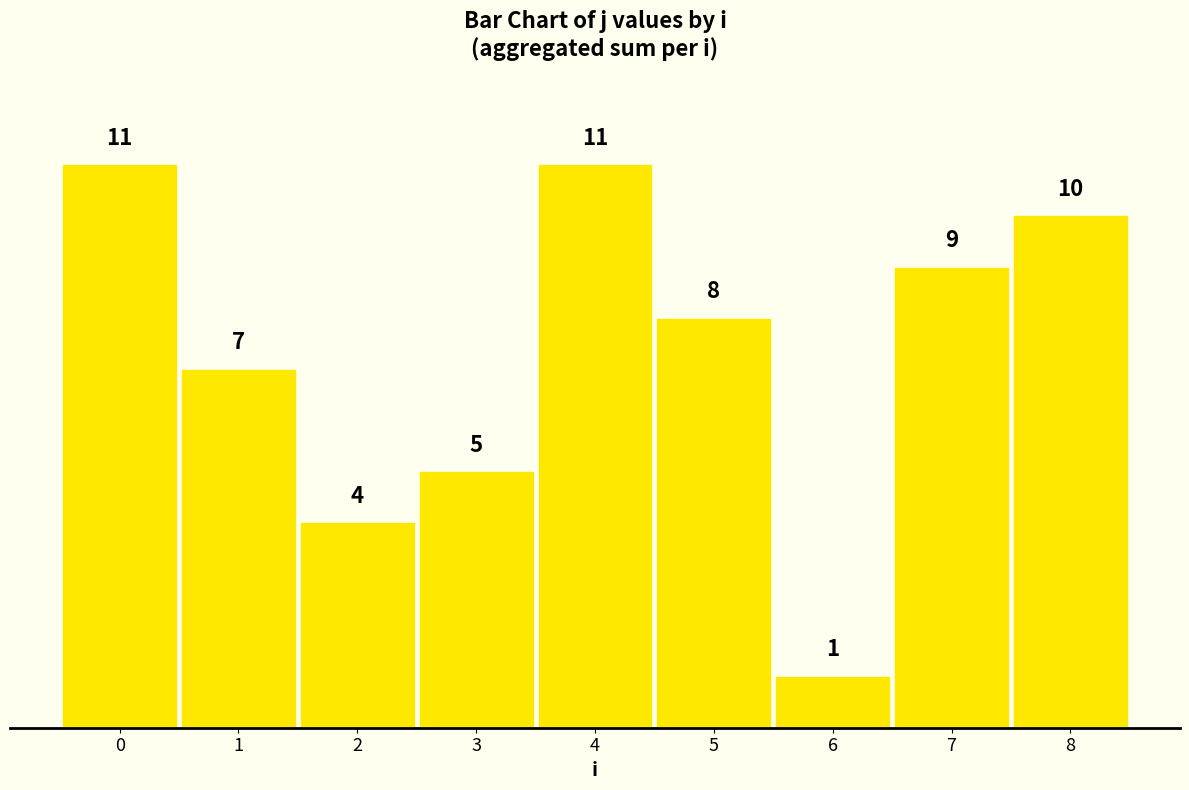

Reading right to left, what are all the values shown in this chart?

10	9	1	8	11	5	4	7	11